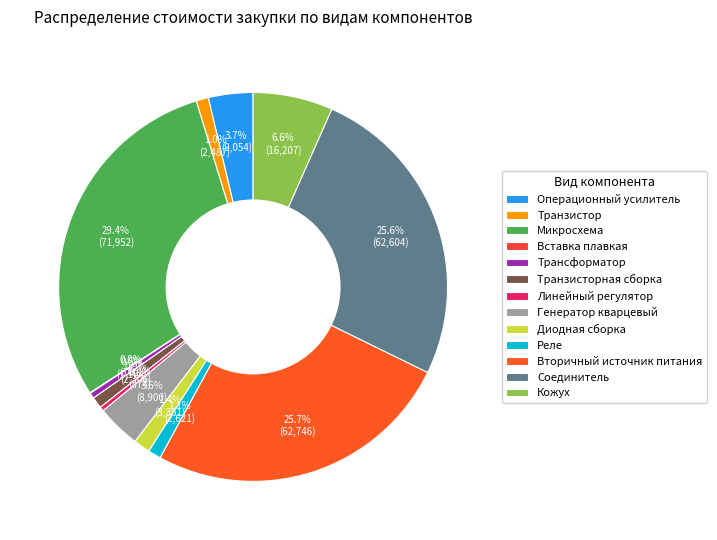

Do Диодная сборка and Линейный регулятор together represent more than half of the pie?

No